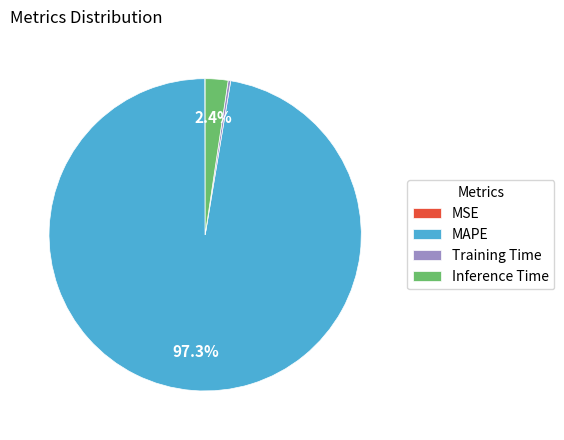

What percentage is NOT represented by Inference Time?

97.6%